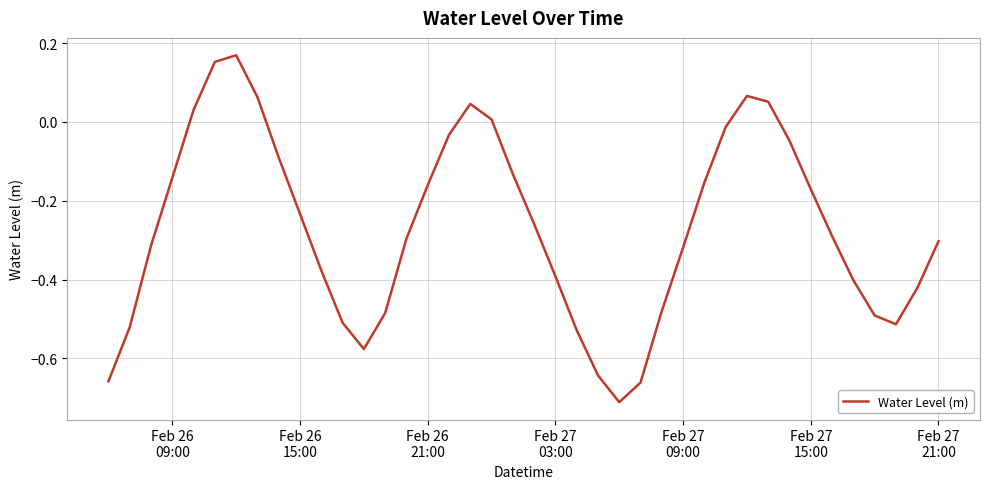

What is the difference between the maximum and minimum values?

0.9